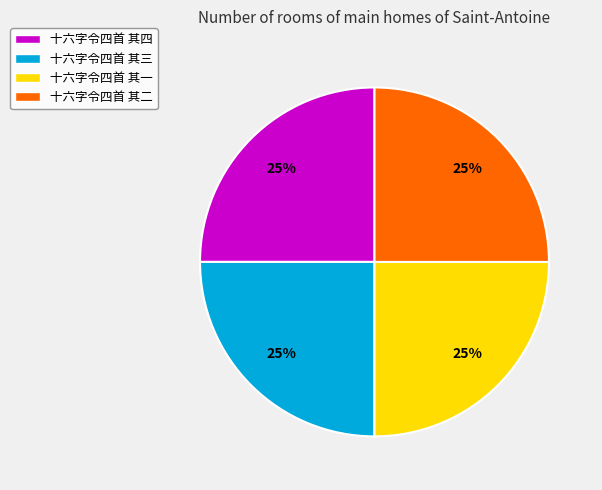

True or false: 十六字令四首 其三 accounts for 39% of the total.

False